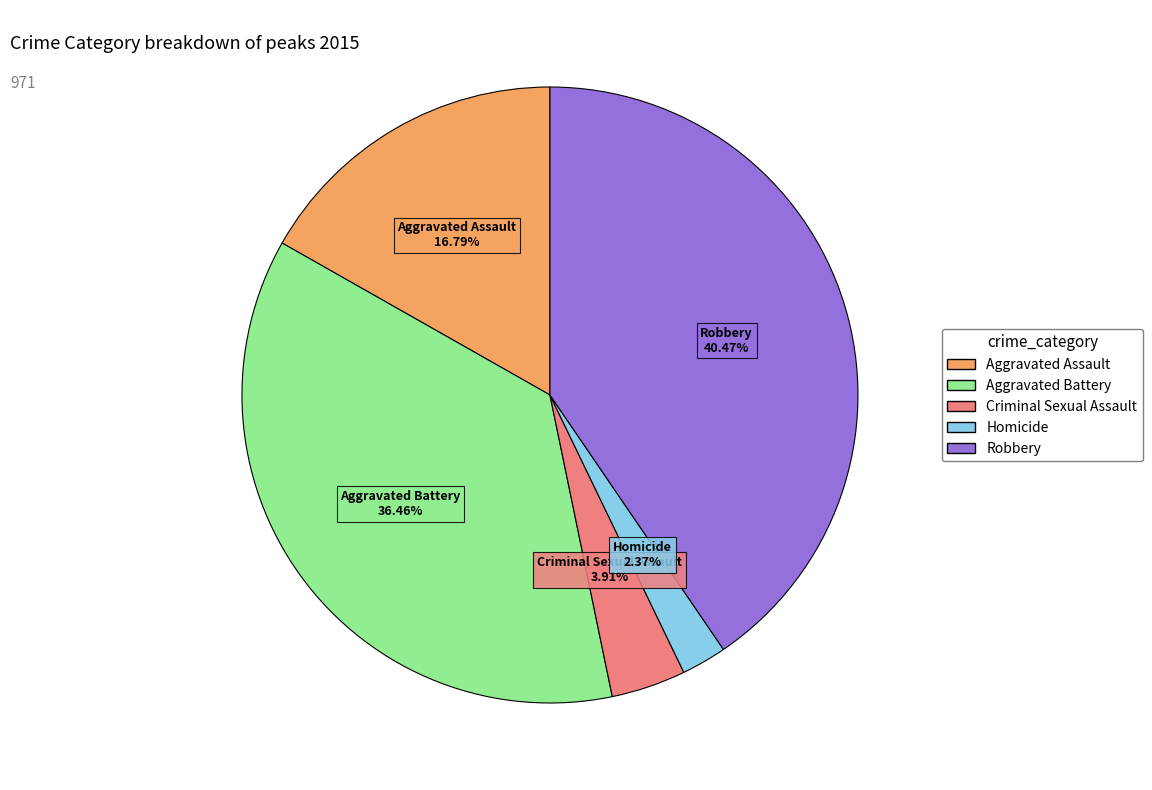

What percentage is the Robbery slice, to the nearest percent?

40%